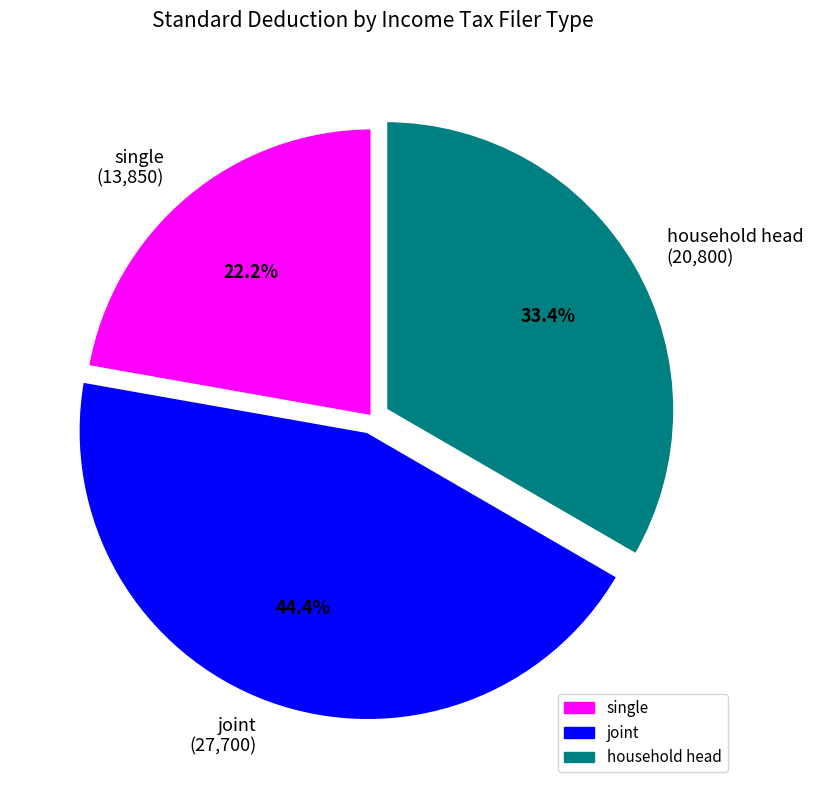

To the nearest percent, what percentage of the pie is single?

22%